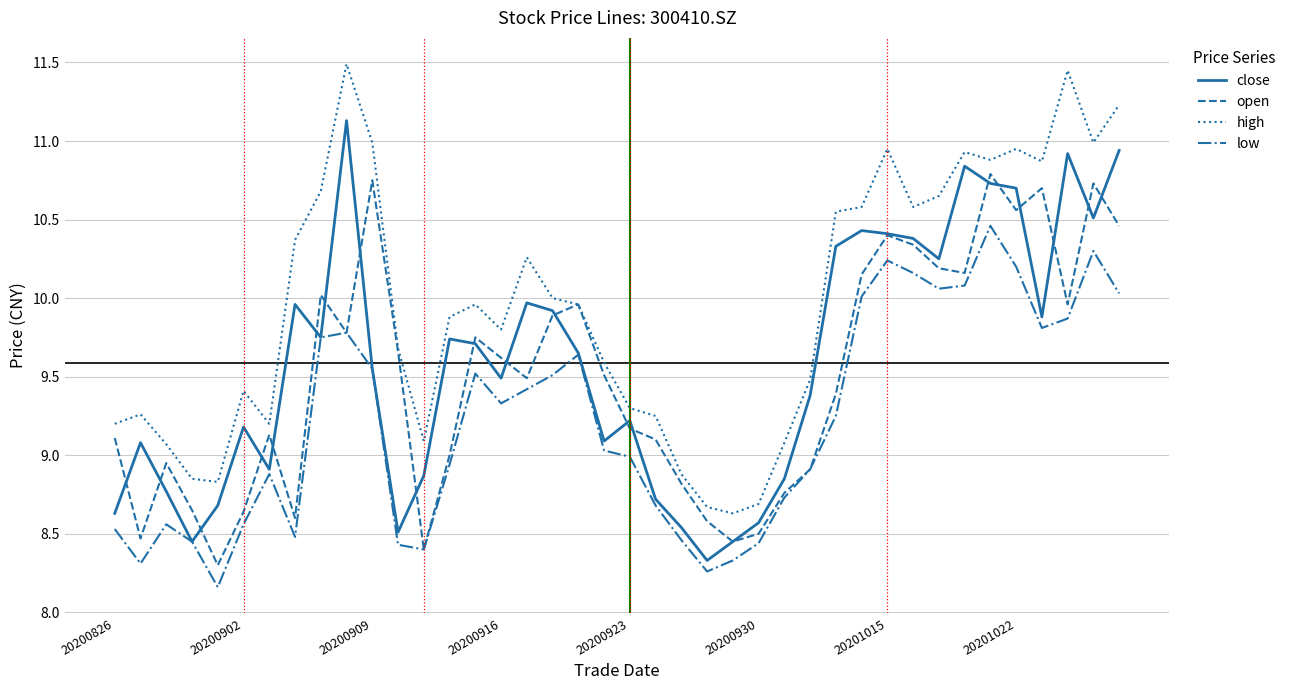

Which series has the largest range (max minus min)?

high